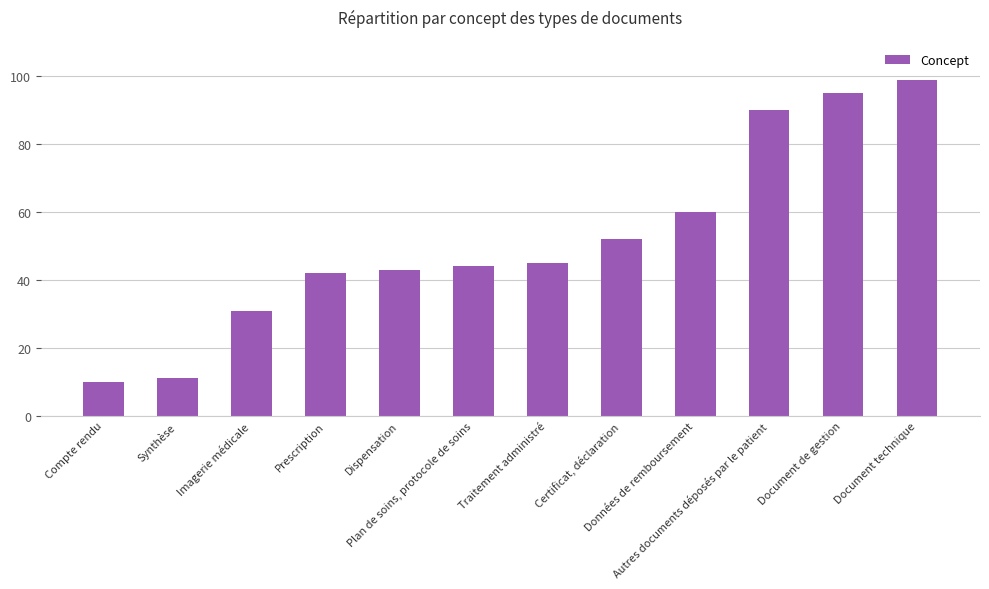

True or false: the data shows 45 at Traitement administré.

True